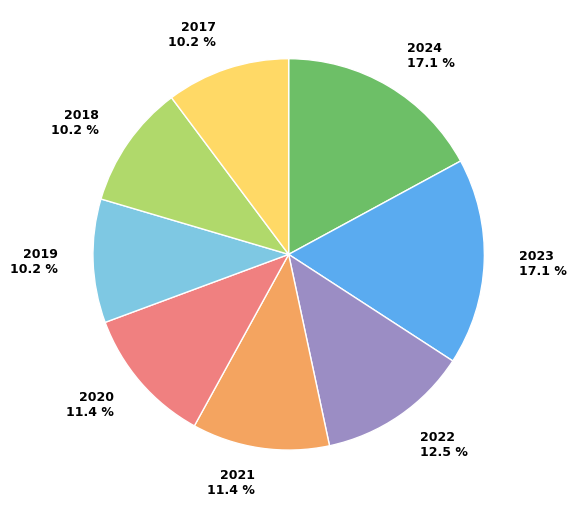

To the nearest percent, what is the average slice percentage?

12%